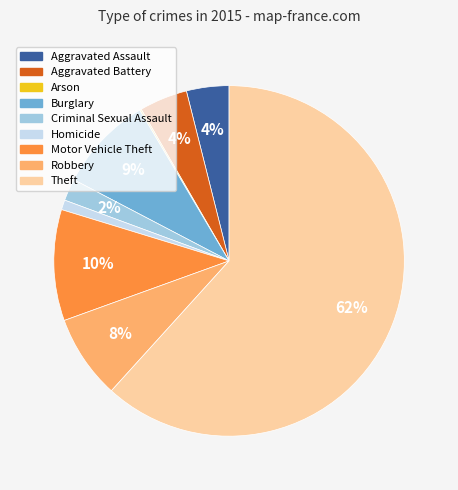

Do Theft and Aggravated Assault together represent more than half of the pie?

Yes